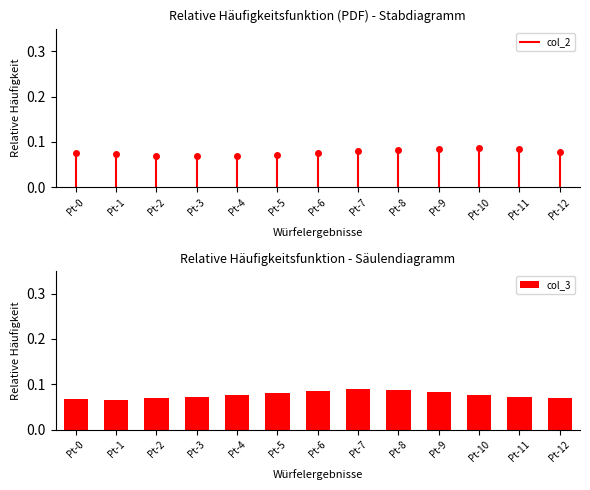

True or false: the data shows 0.0 at Pt-12.

False